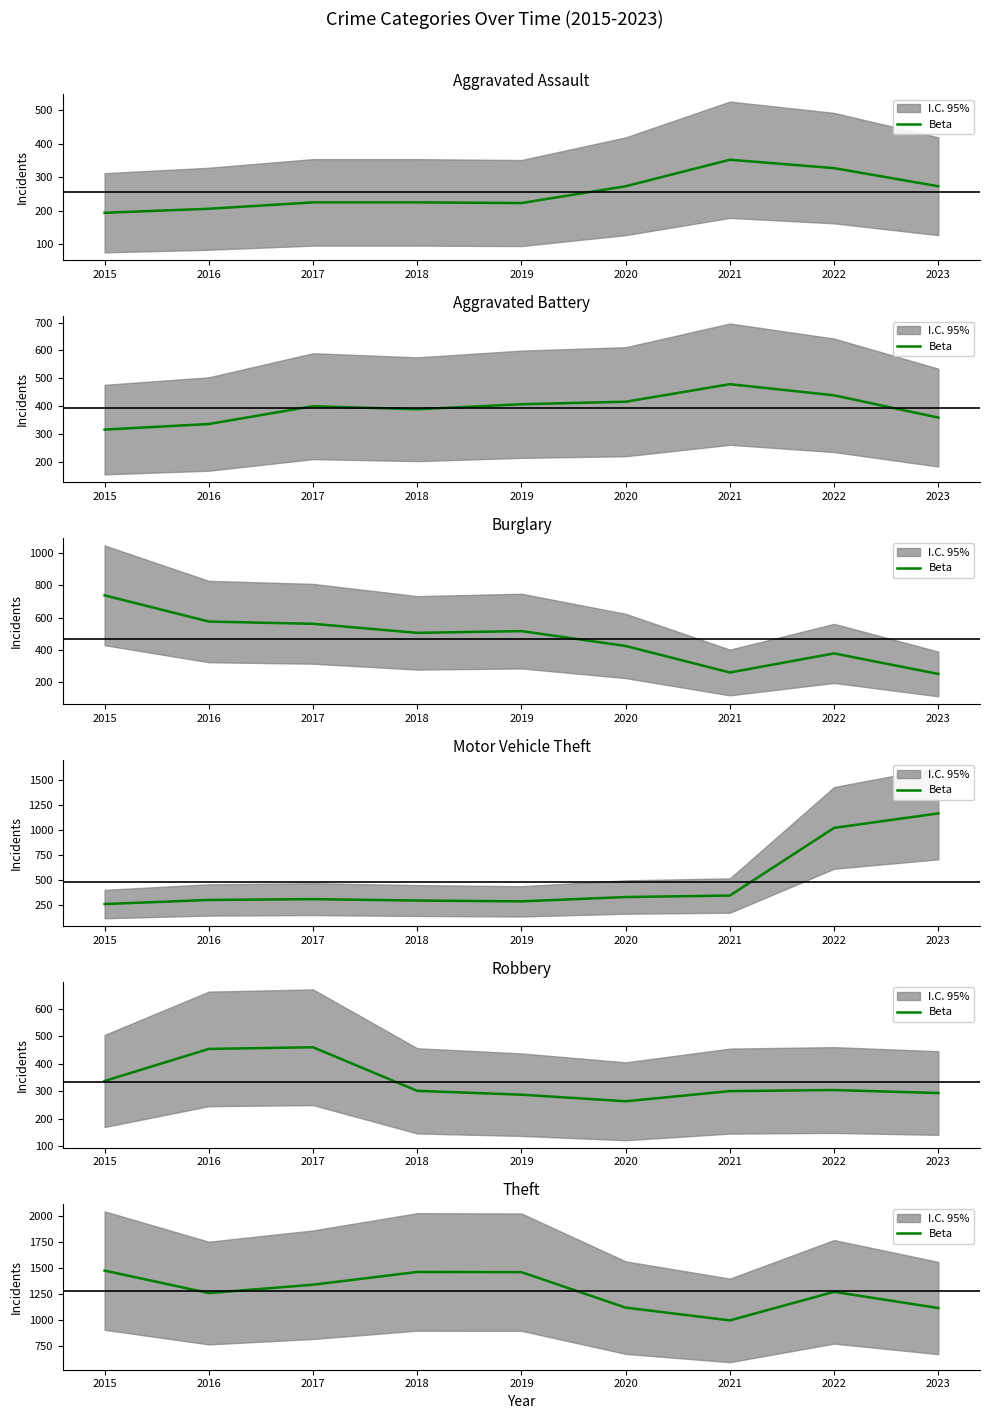

What is the approximate value at 2018?

1461